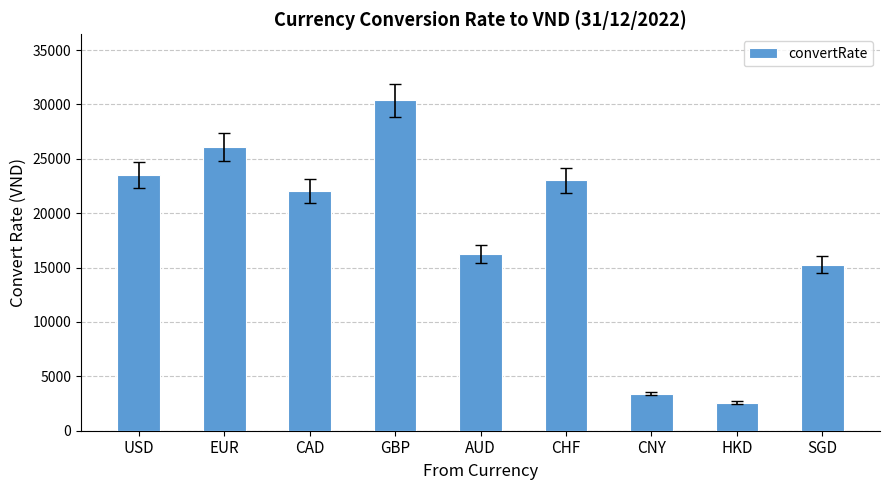

What position from the left is SGD?

9